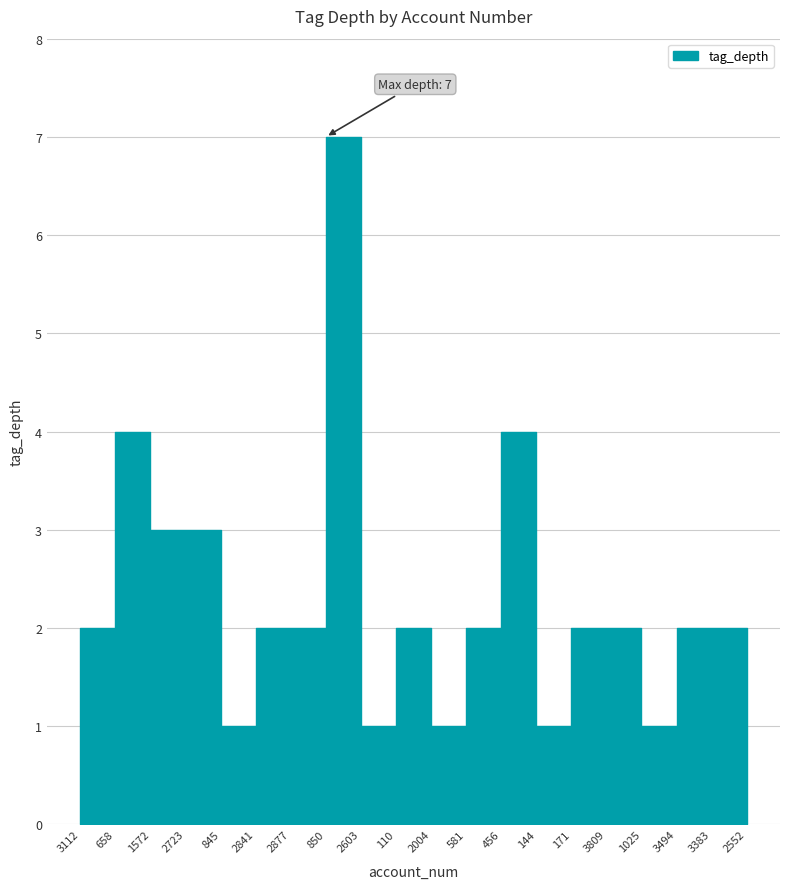

Is this an area chart (filled region under the line)?

No